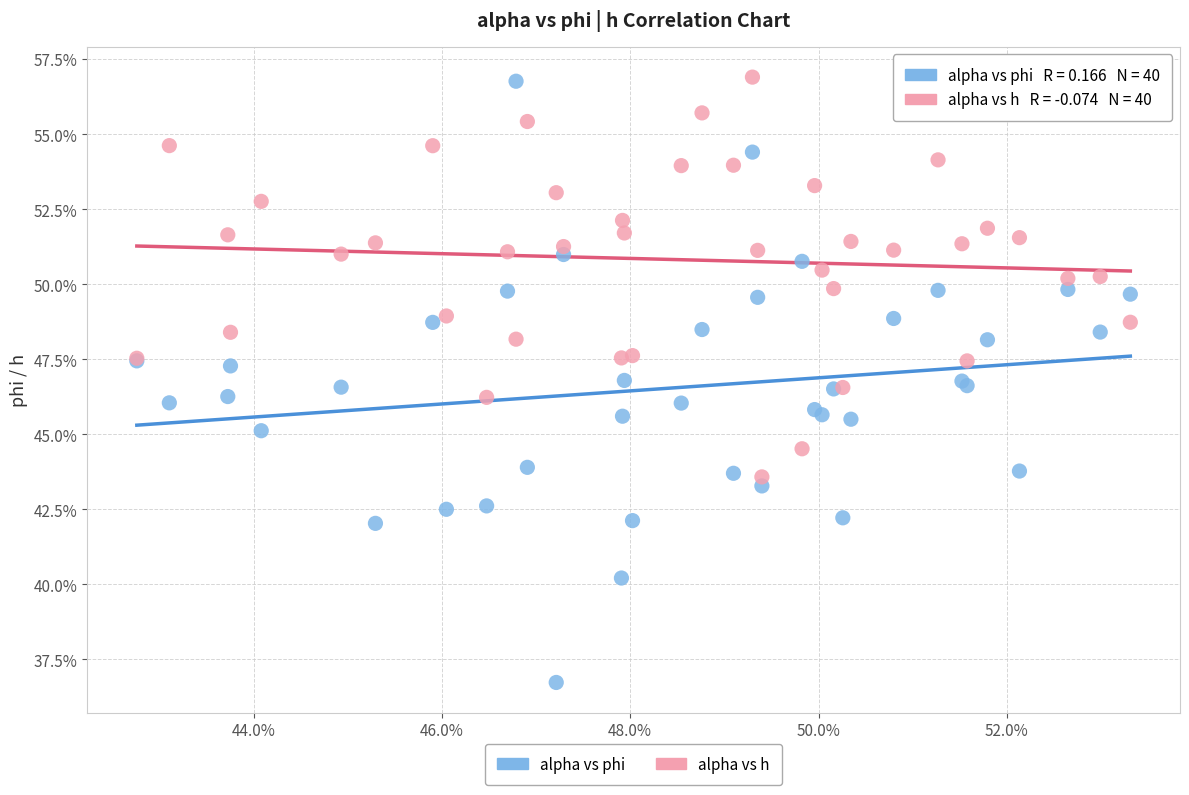

What are all the series names shown in the legend?

alpha vs phi, alpha vs h